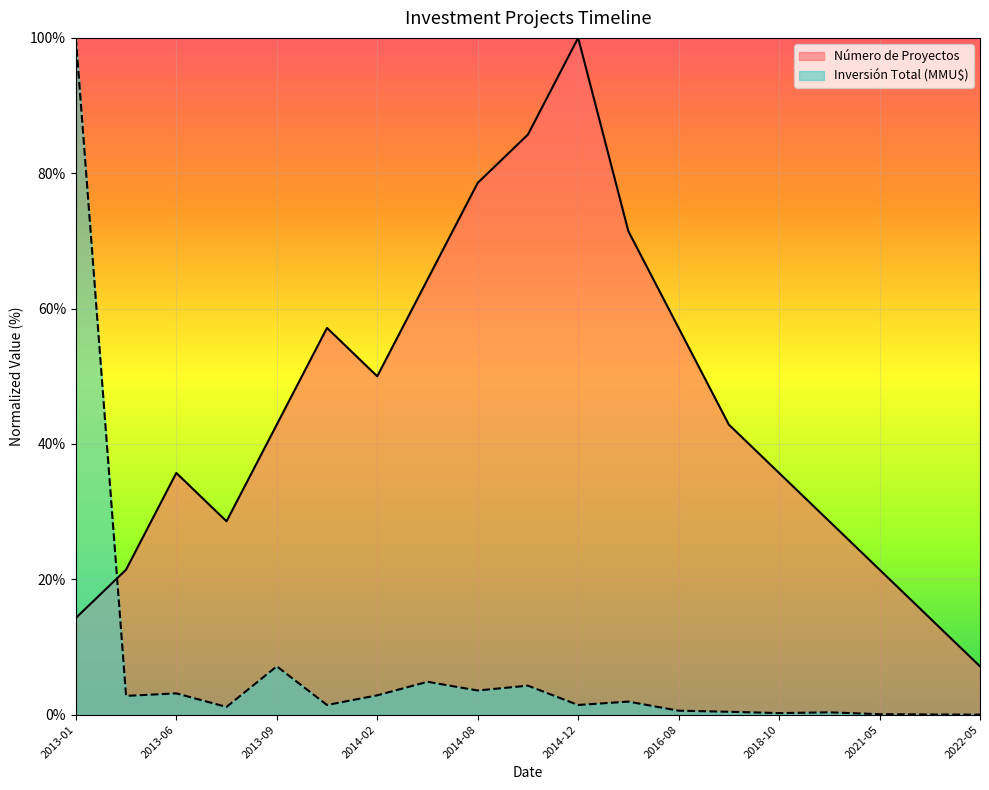

Rank the series by their maximum value, from lowest to highest.

Número de Proyectos, Inversión Total (MMU$)